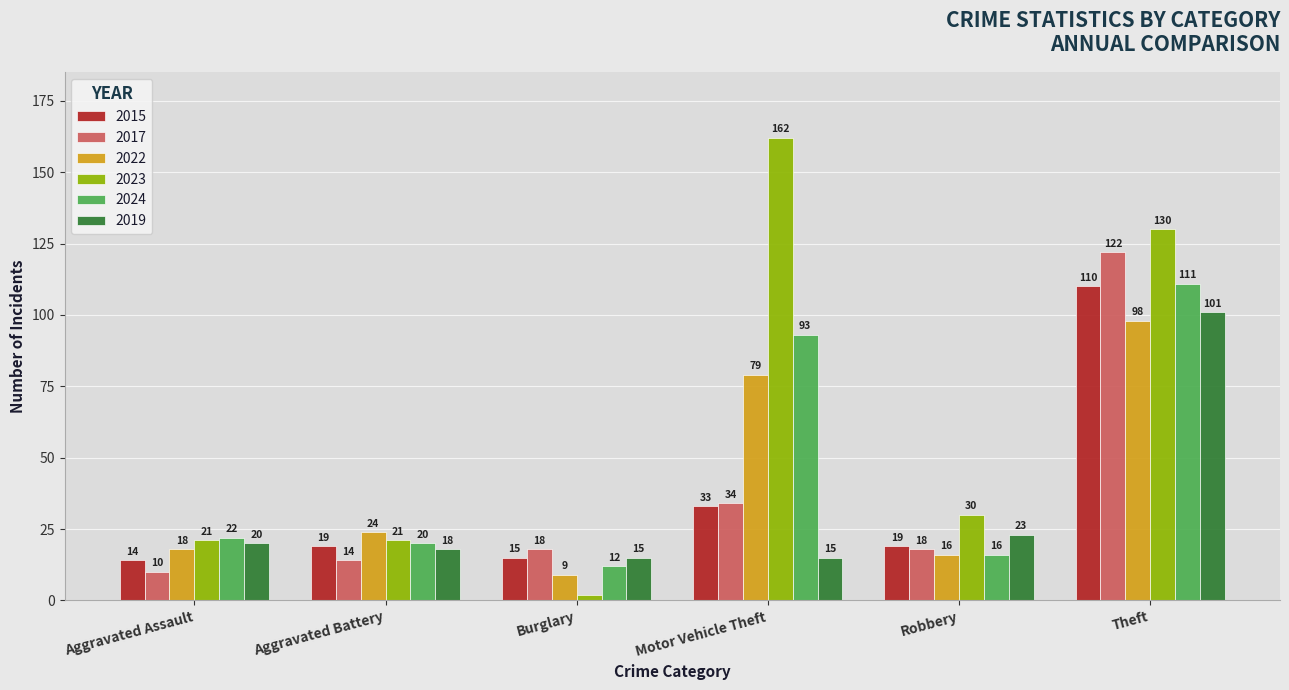

What is the lowest value of the 2022 series?

9